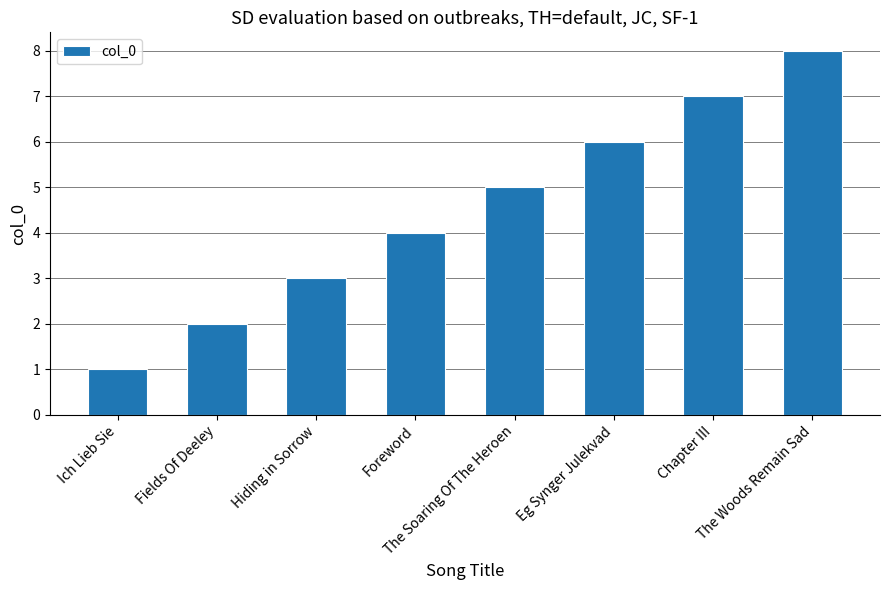

The value at The Soaring Of The Heroen is 5. True or false?

True